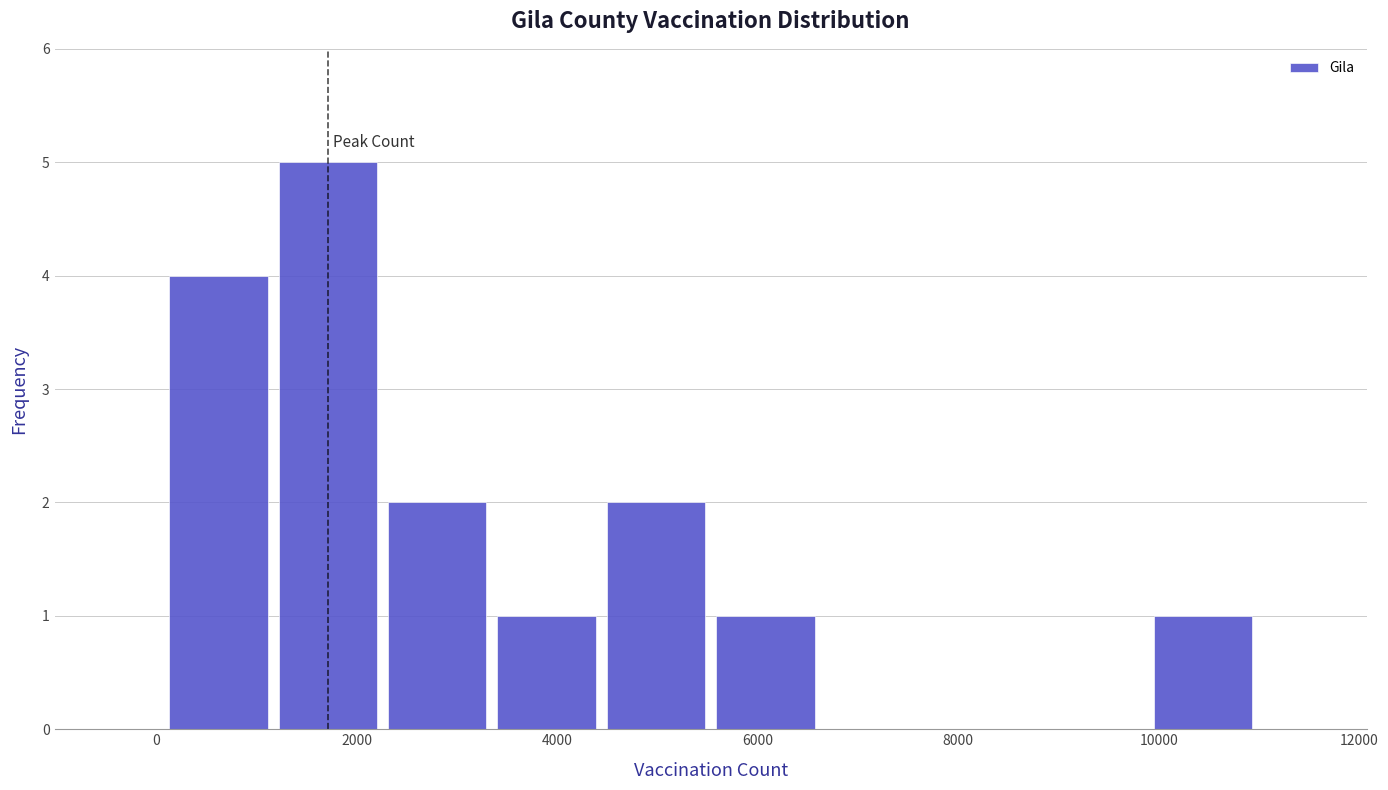

Which range on the x-axis has the tallest bar?

1200 to 2200